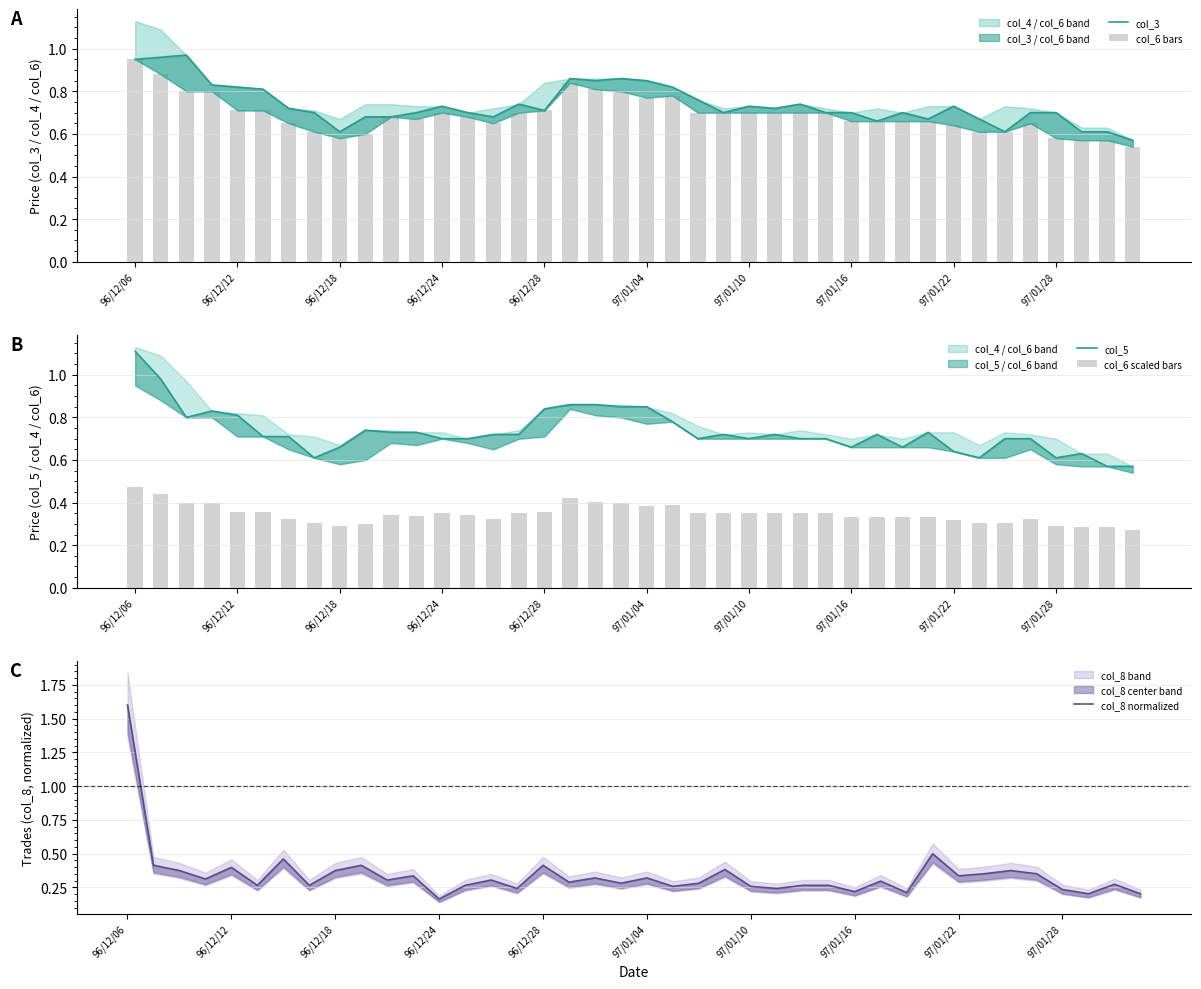

Is it true that col_6 bars equals 0.8 at 21?

True